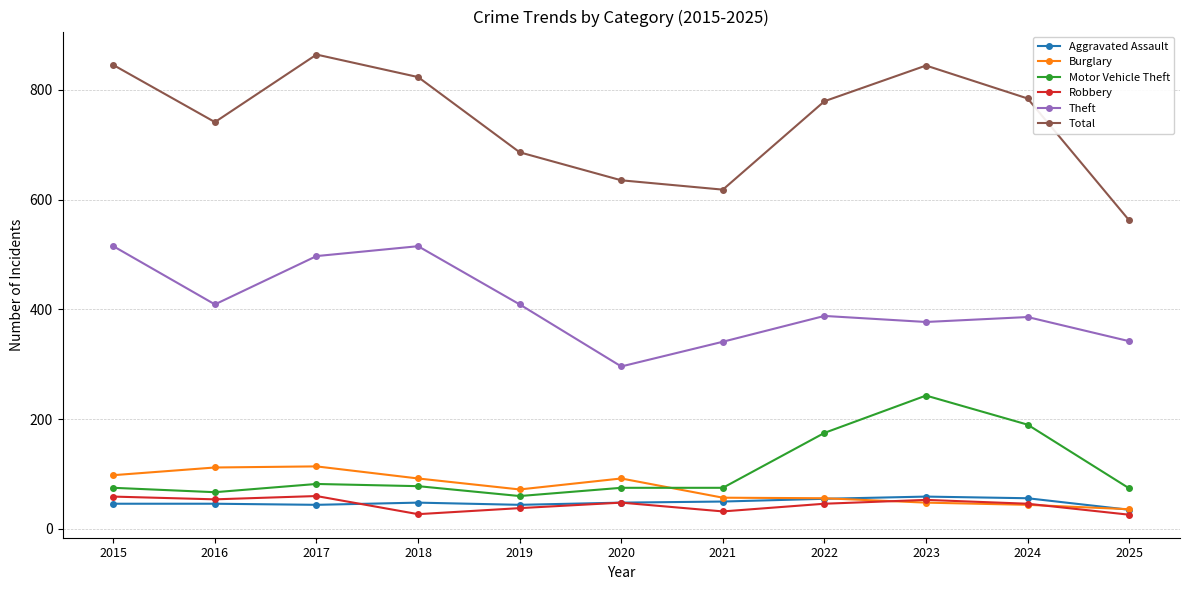

True or false: Theft and Robbery intersect in this chart.

False